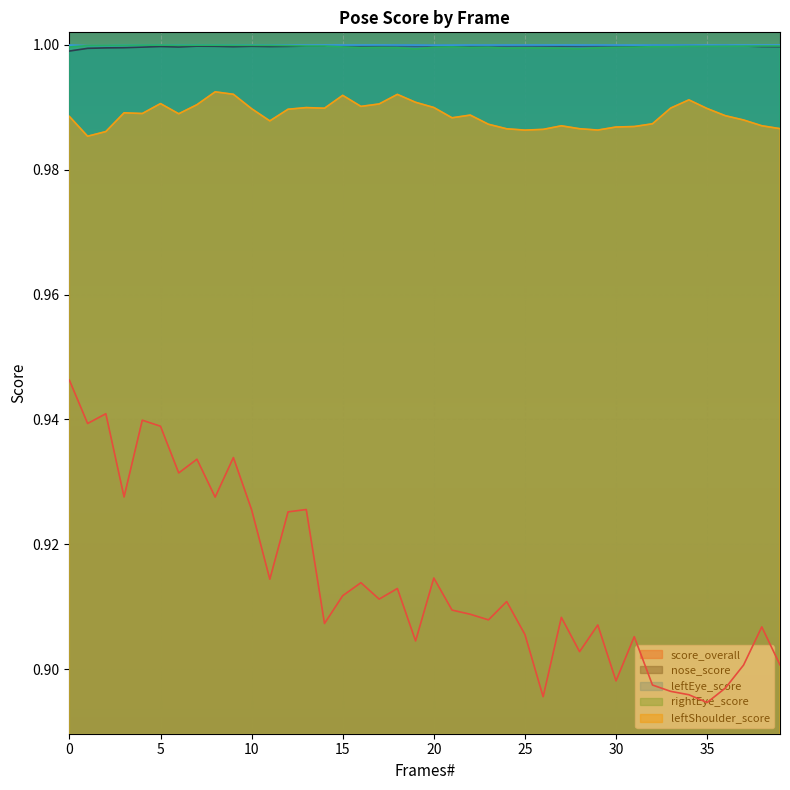

What is the minimum value for rightEye_score?

1.0